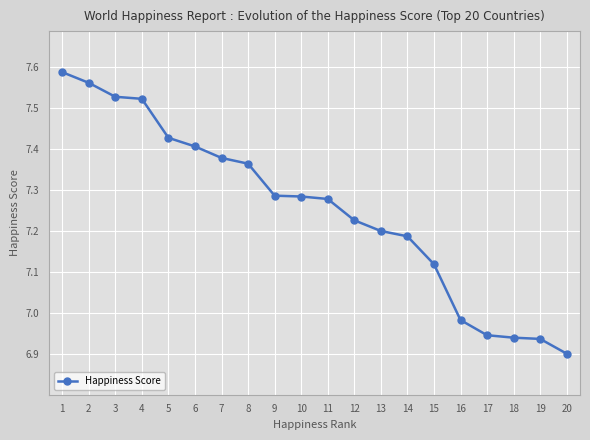

At which category does the chart reach its minimum across all series?

20